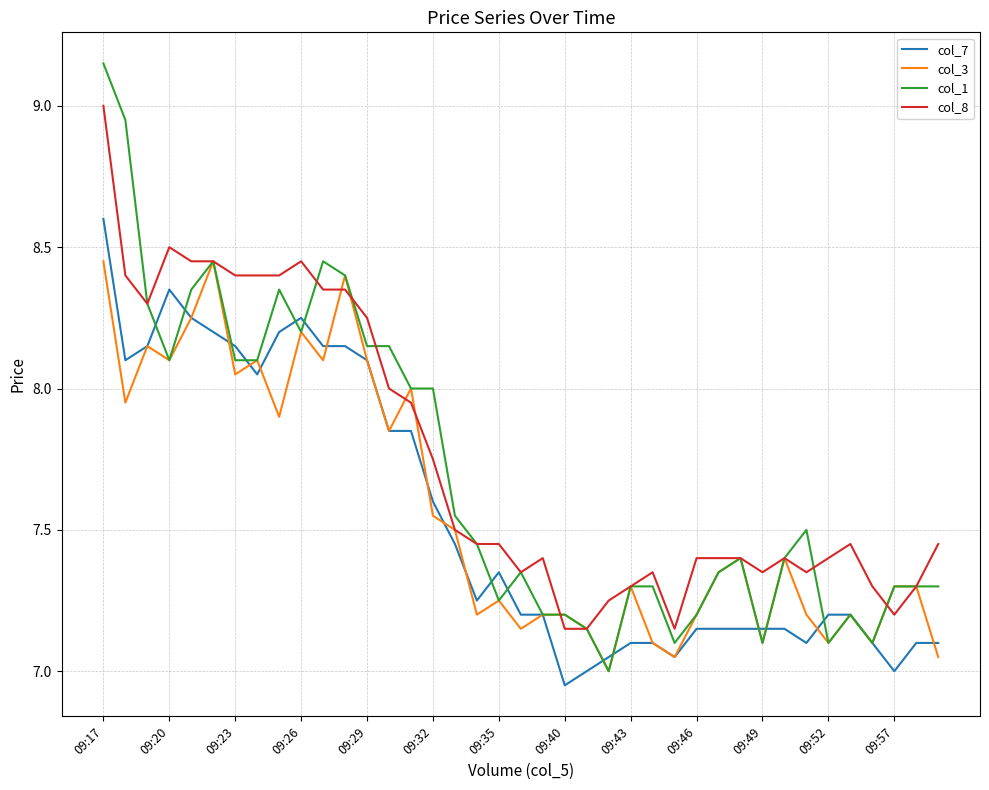

What are all the series names shown in the legend?

col_7, col_3, col_1, col_8